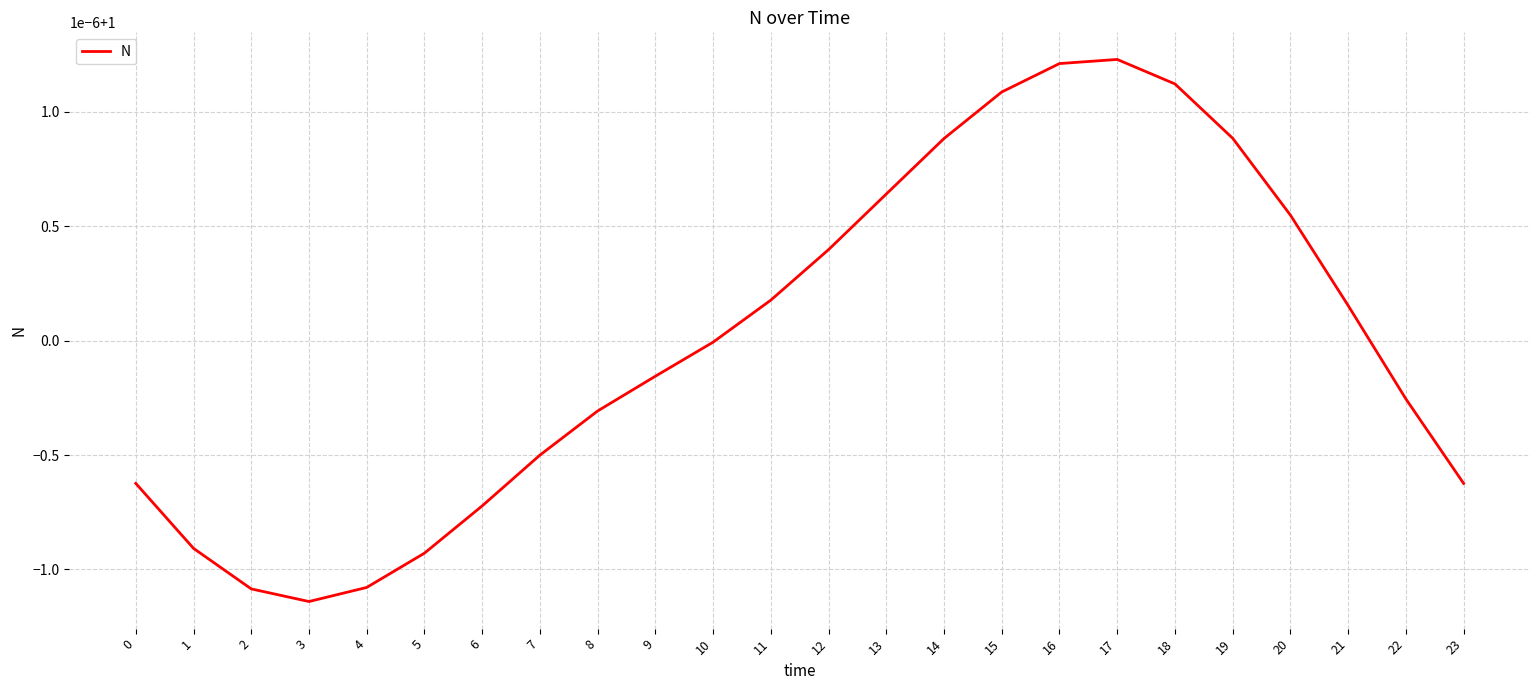

What is the value of the 20th point from the left?

1.0